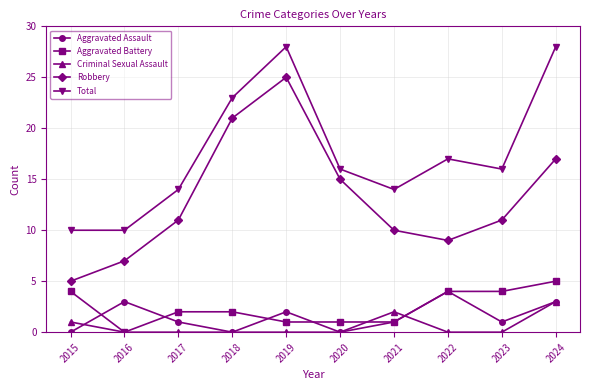

True or false: Criminal Sexual Assault and Total cross at least once.

False